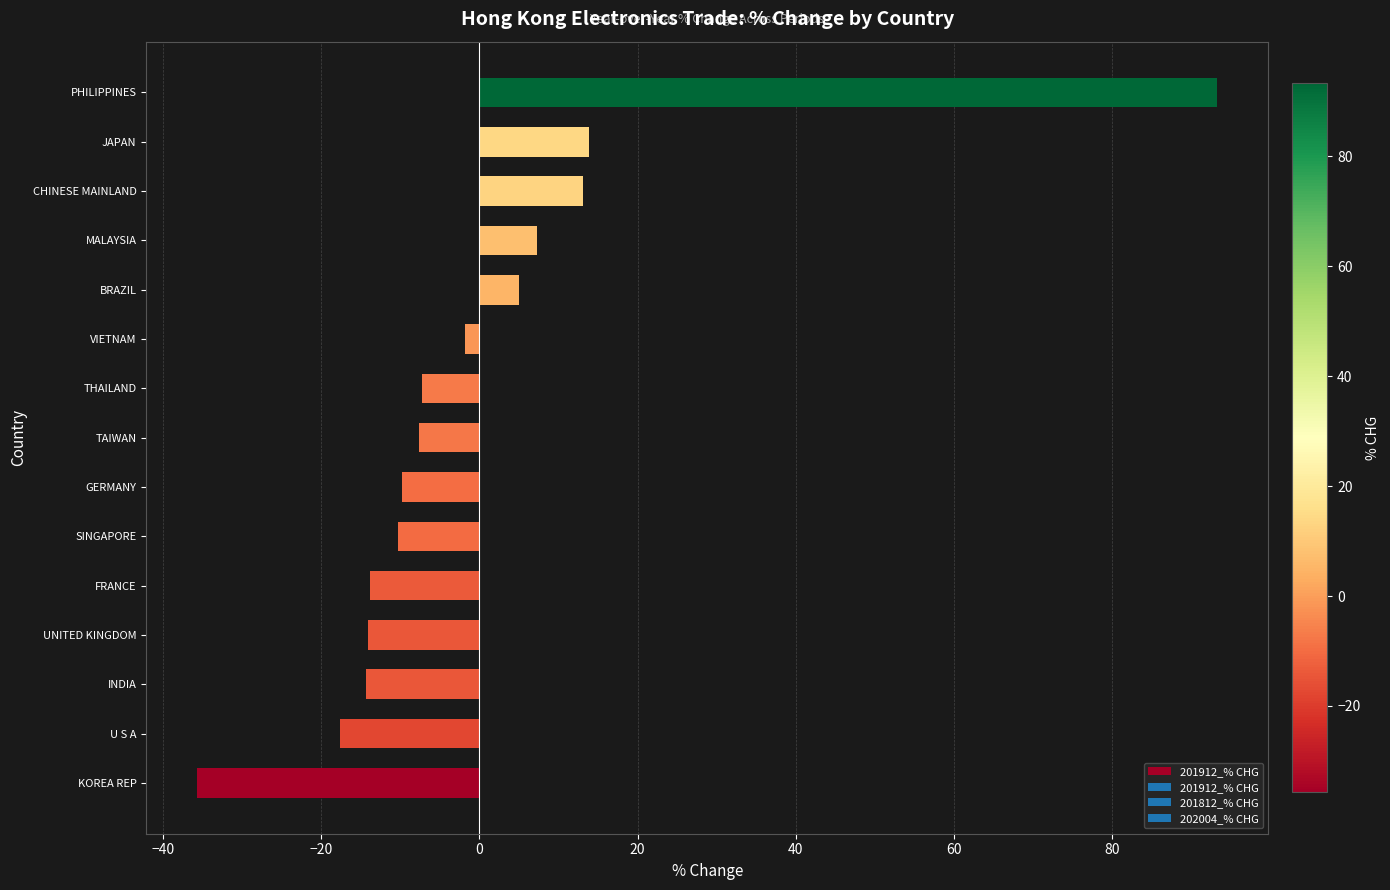

At which label is the value closest to 28?

JAPAN